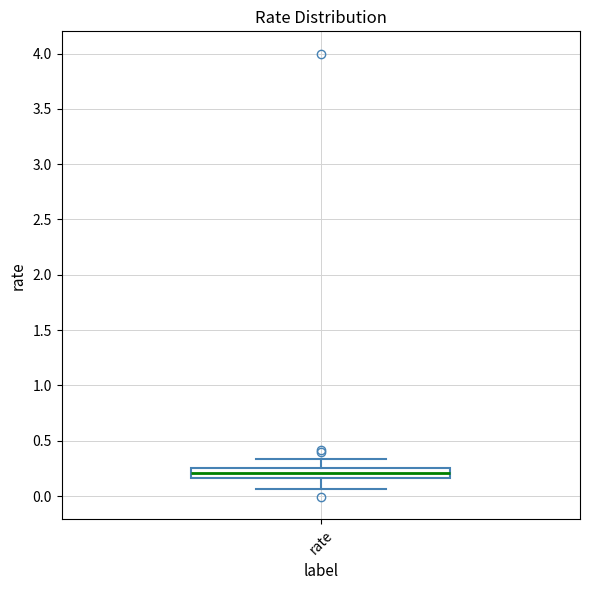

Read this box plot against the y-axis: the position of the median line, the range covered by the box, and the ends of both whiskers. The values are not printed on the chart, so give them approximately, as read against the axis.

median 0.20, box 0.15 to 0.25, whiskers 0.05 to 0.35